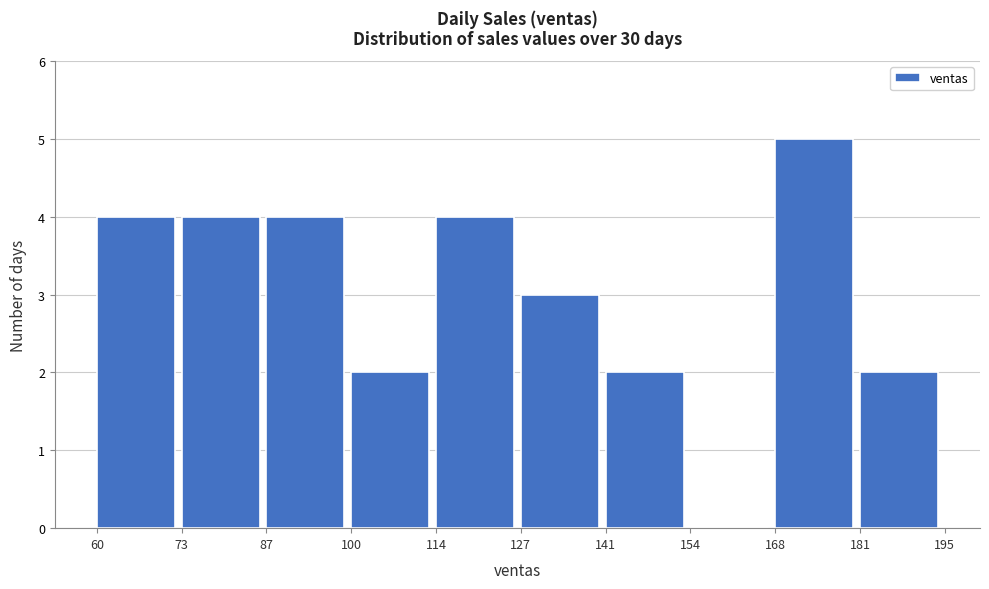

Reading left to right, list every bar in this chart as the range it spans on the x-axis followed by its height. The values are not printed on the chart, so give them approximately, as read against the axis.

60 to 73: 4
73 to 87: 4
87 to 100: 4
100 to 114: 2
114 to 127: 4
127 to 141: 3
141 to 154: 2
154 to 168: 0
168 to 181: 5
181 to 195: 2